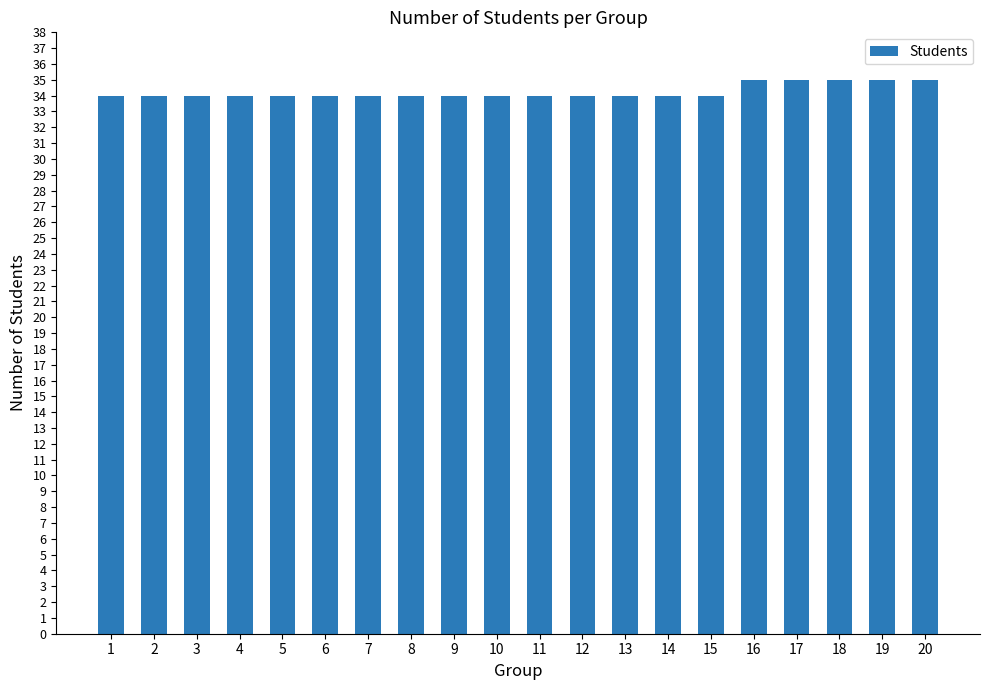

What is the difference between the maximum and minimum values?

1